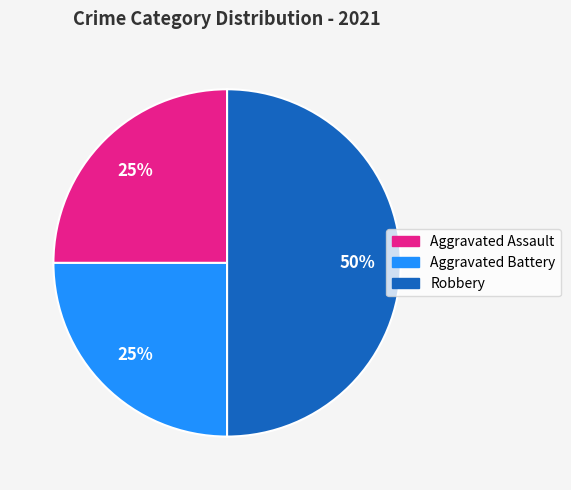

How many slices are in this pie chart?

3